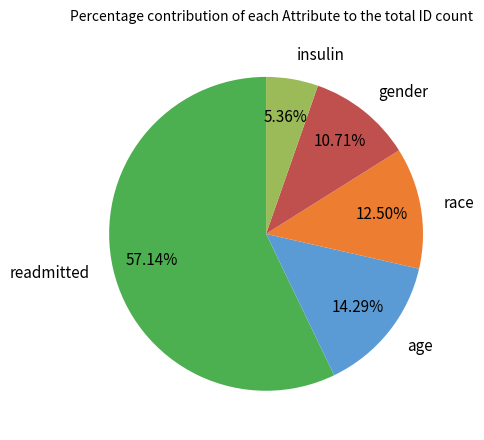

Rank the categories by value from lowest to highest.

insulin, gender, race, age, readmitted